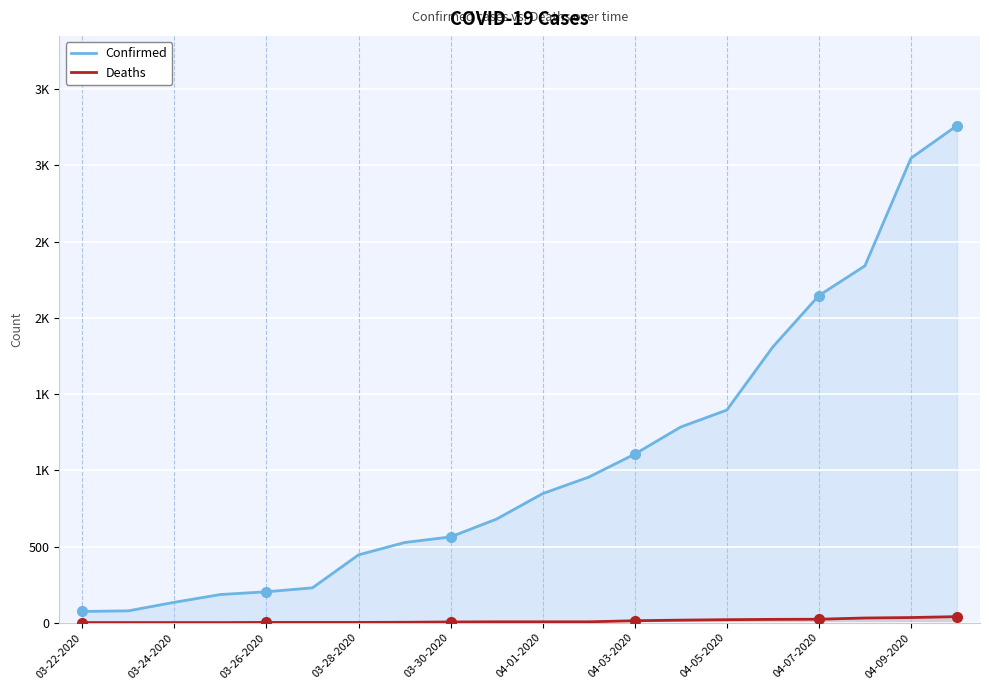

Which category has the lowest value in the Deaths series?

03-22-2020